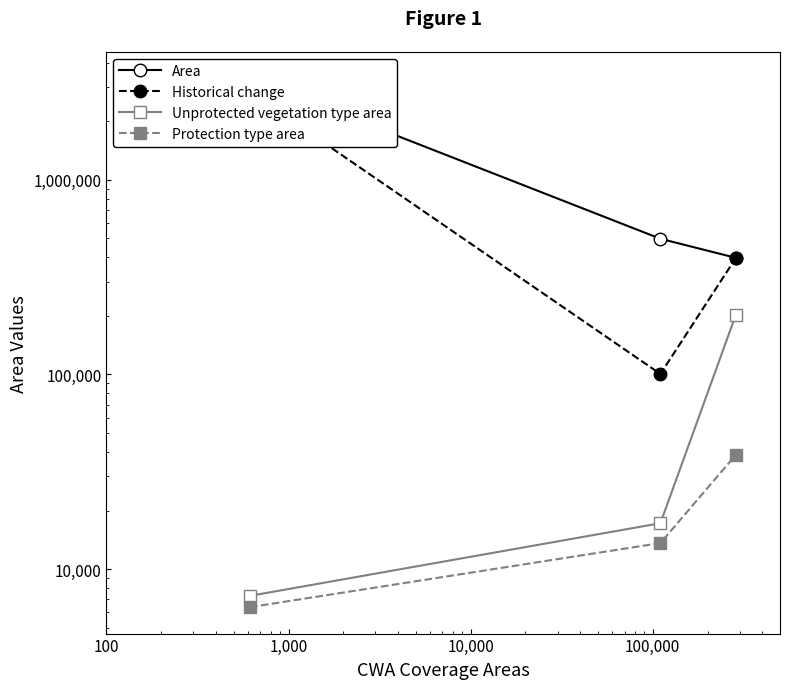

Which series has the widest spread of values?

Area